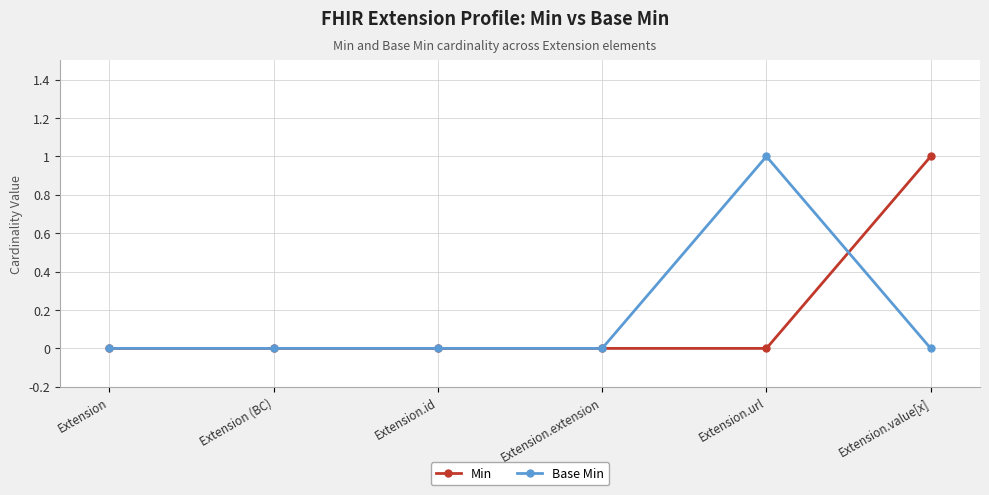

How many lines are shown in the chart?

2